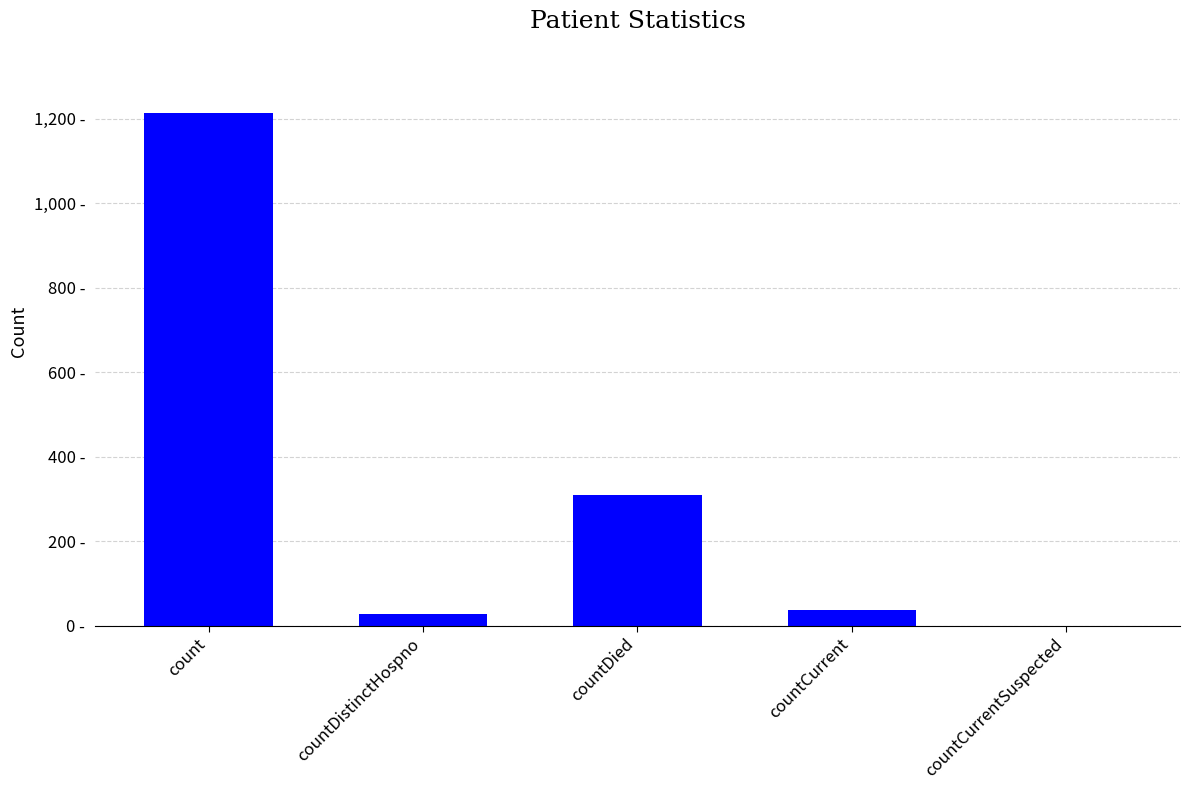

At which category does the chart reach its peak across all series?

count